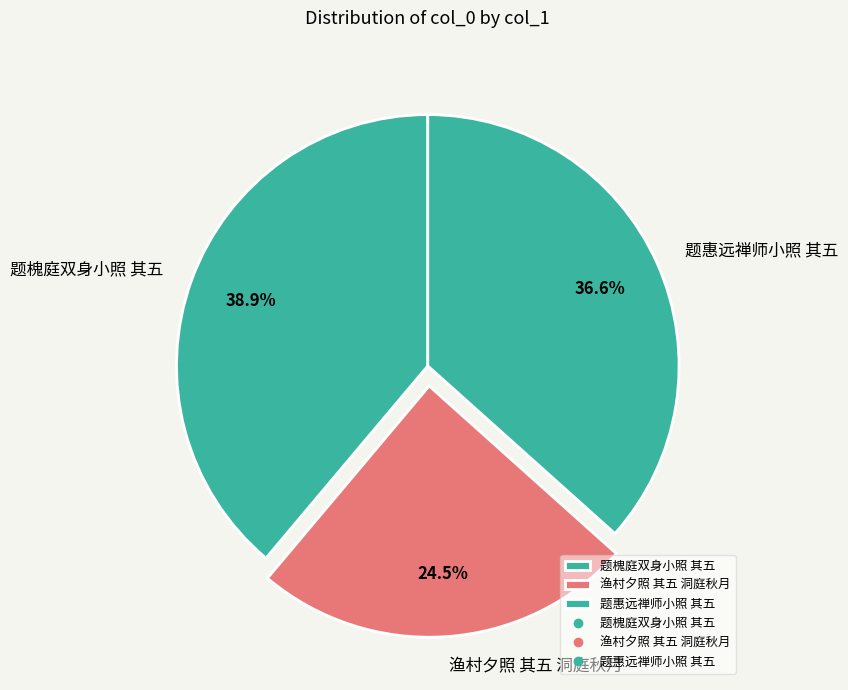

How many segments does this pie chart have?

3